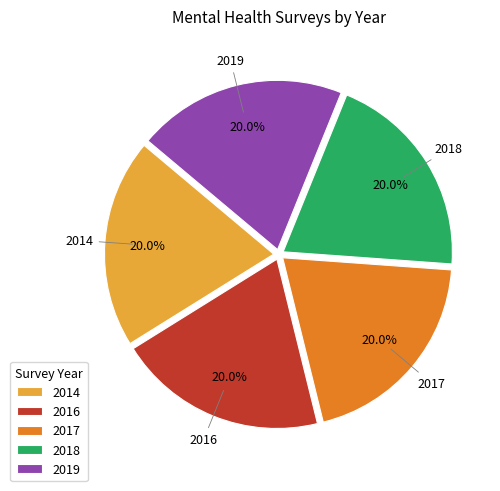

How many slices are in this pie chart?

5